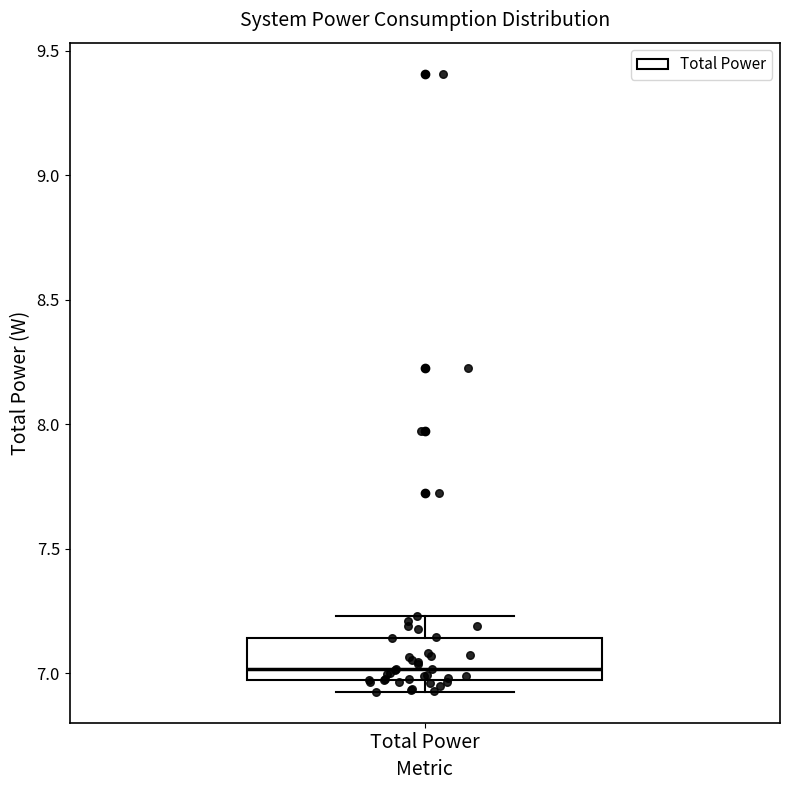

Transcribe this box plot: give where the median line is, the range the box spans, and where the two whiskers end, as read against the y-axis. The values are not printed on the chart, so give them approximately, as read against the axis.

median 7.00, box 6.95 to 7.15, whiskers 6.90 to 7.25